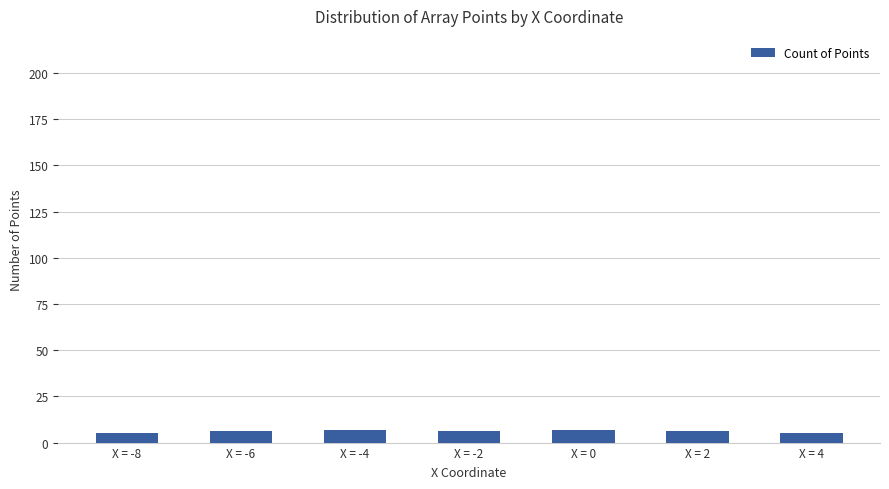

What is the value of the 1st bar from the left?

5